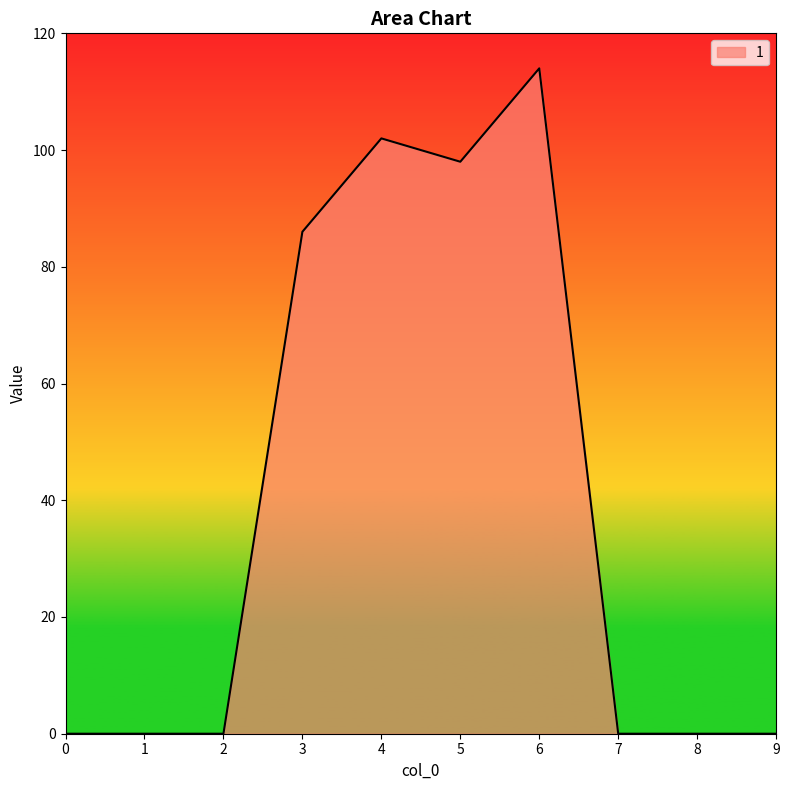

What is the sum of all values?

400